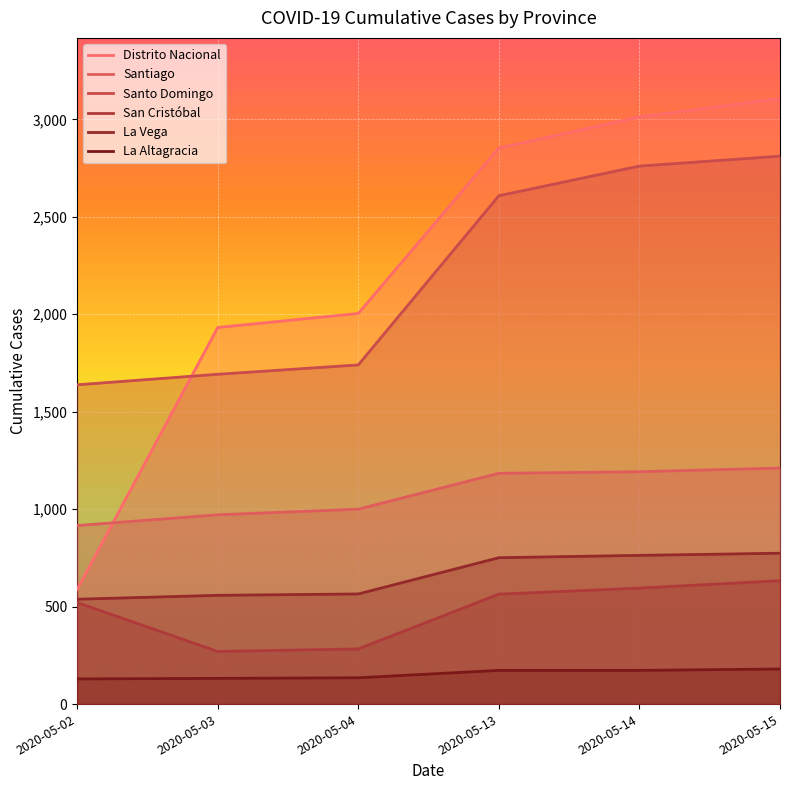

Between 2020-05-04 and 2020-05-02, which is larger?

2020-05-04